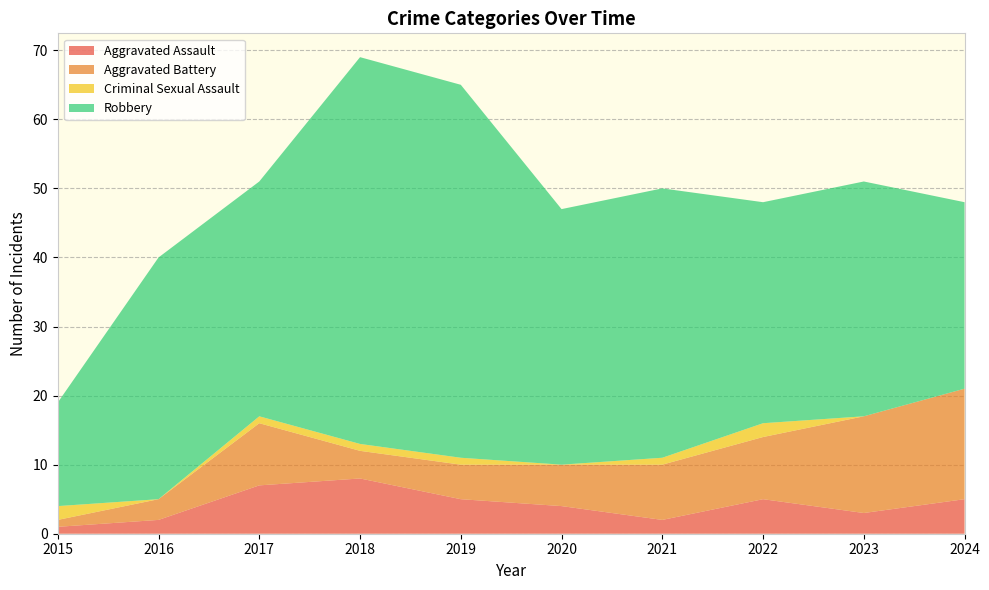

Reading right to left, list all the values displayed in this chart.

Aggravated Assault: 2024=5	2023=3	2022=5	2021=2	2020=4	2019=5	2018=8	2017=7	2016=2	2015=1
Aggravated Battery: 2024=16	2023=14	2022=9	2021=8	2020=6	2019=5	2018=4	2017=9	2016=3	2015=1
Criminal Sexual Assault: 2024=0	2023=0	2022=2	2021=1	2020=0	2019=1	2018=1	2017=1	2016=0	2015=2
Robbery: 2024=27	2023=34	2022=32	2021=39	2020=37	2019=54	2018=56	2017=34	2016=35	2015=15